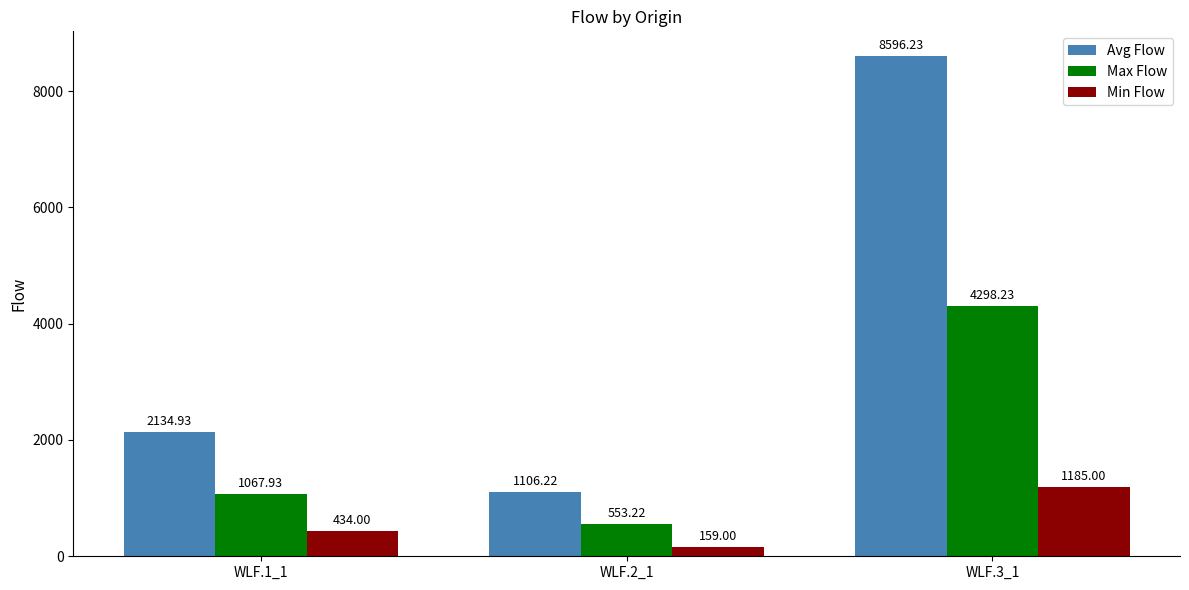

What is the difference between the maximum and second lowest values in the Min Flow series?

751.0